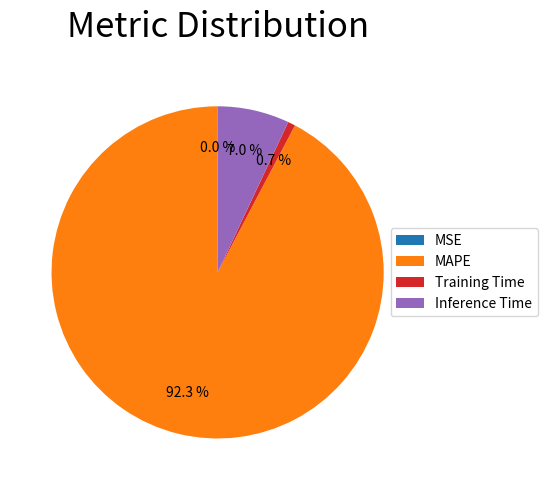

Which slice represents more than half of the pie?

MAPE